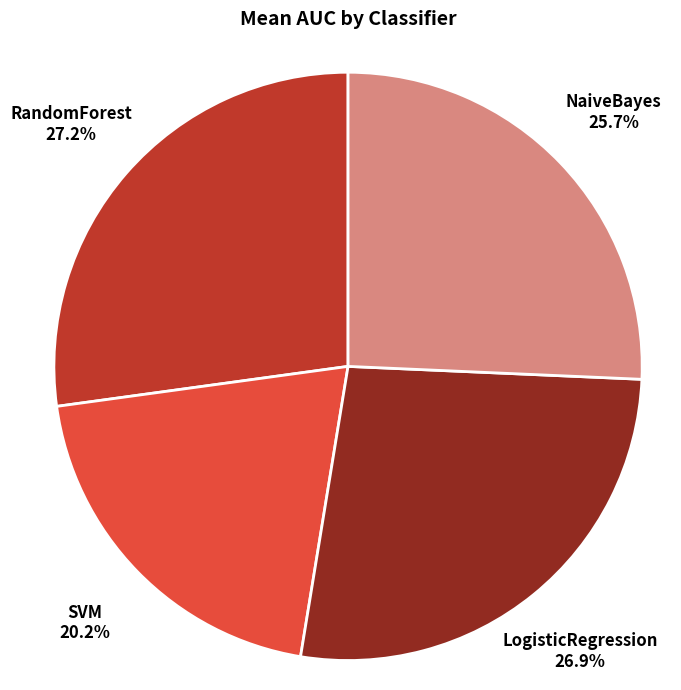

To the nearest percent, what is the difference between the largest and smallest slice percentages?

7%